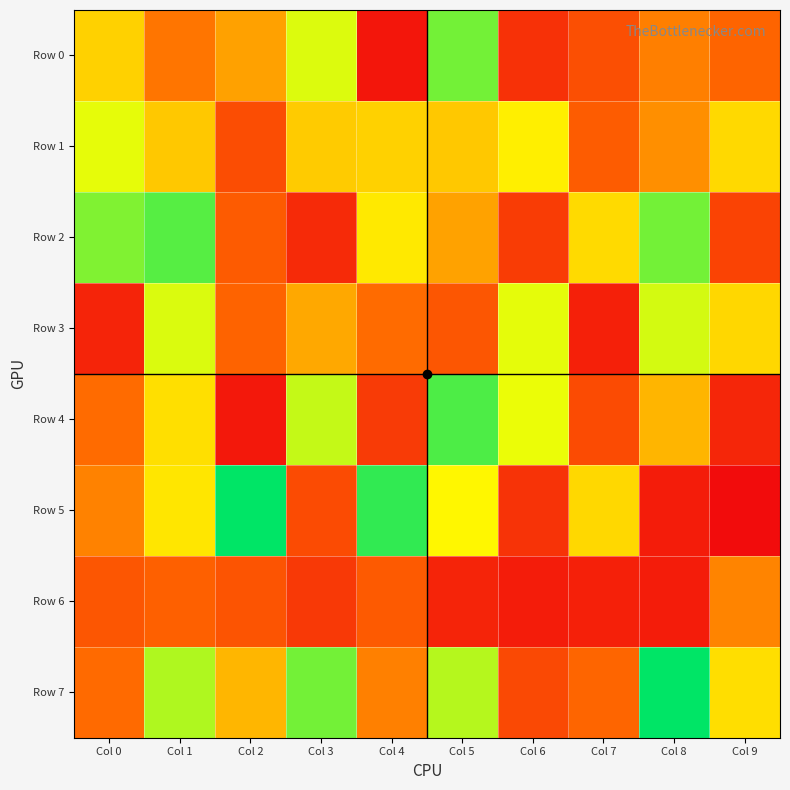

Rank the series by their maximum value, from highest to lowest.

Row 7, Row 5, Row 4, Row 2, Row 0, Row 3, Row 1, Row 6